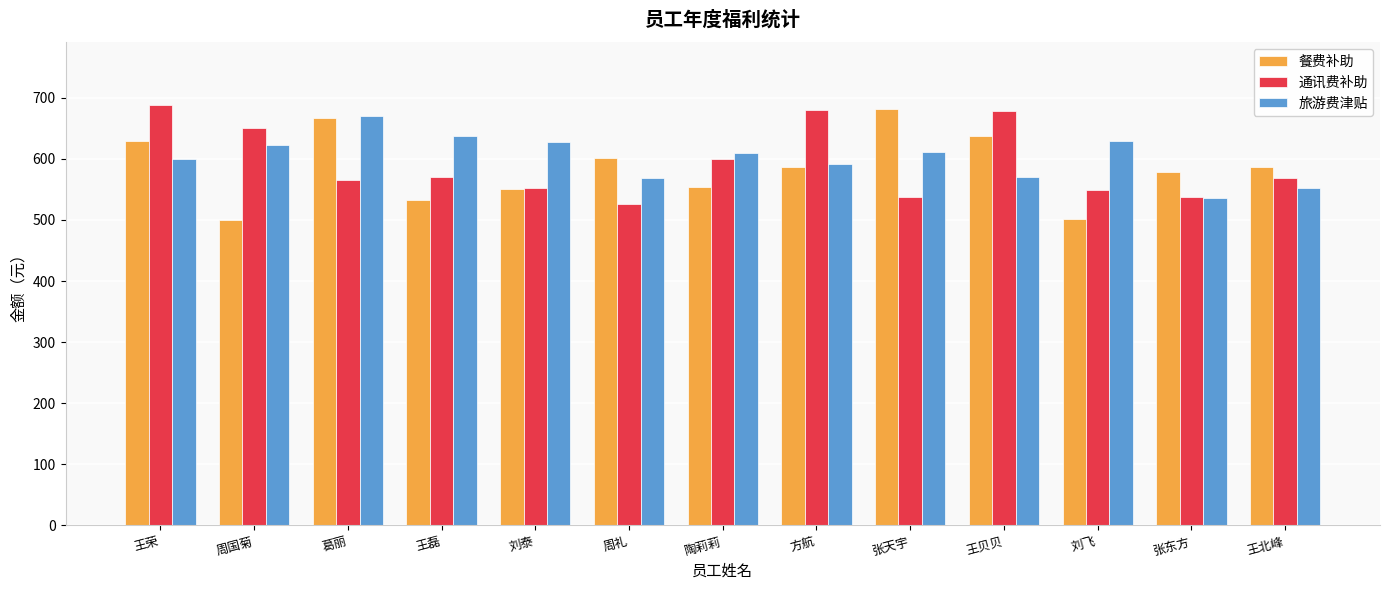

What is the approximate value of 旅游费津贴 at 葛丽, to the nearest 5?

670